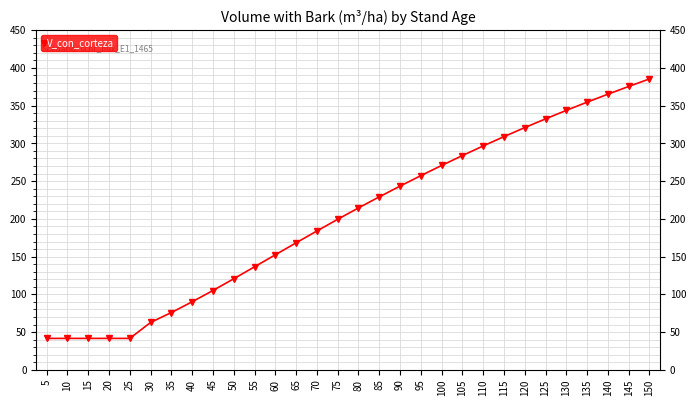

What is the smallest value displayed?

41.6